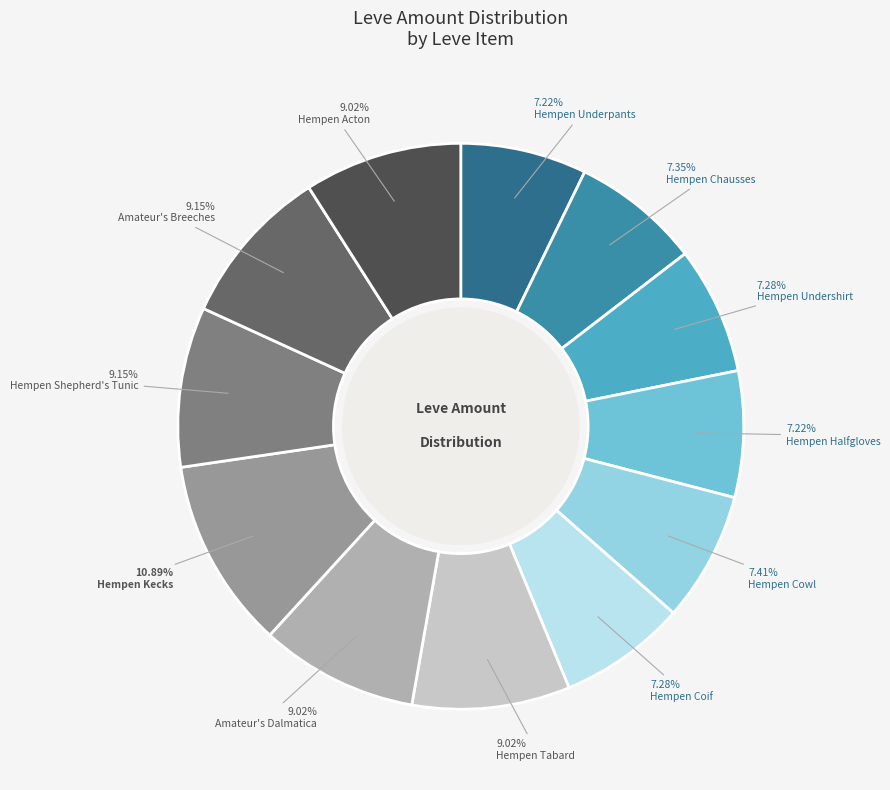

To the nearest percent, what is the combined percentage of Hempen Undershirt and Hempen Halfgloves?

14%